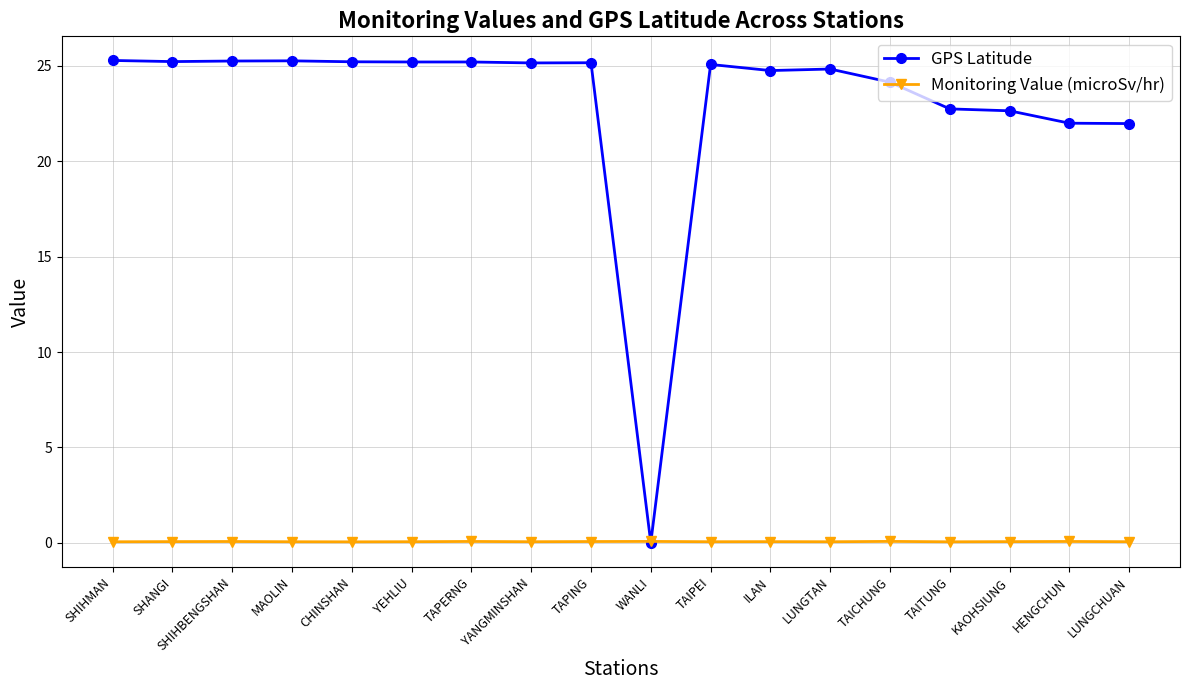

Which series has the largest total across all categories?

GPS Latitude